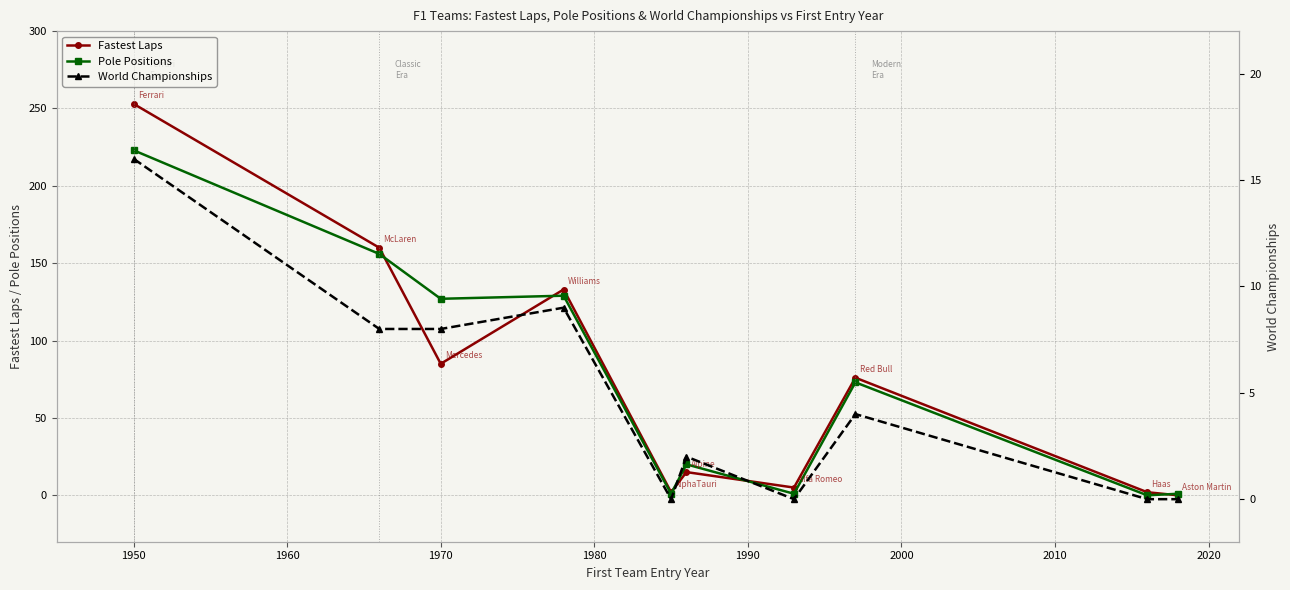

At which label does Fastest Laps first exceed 76?

1950